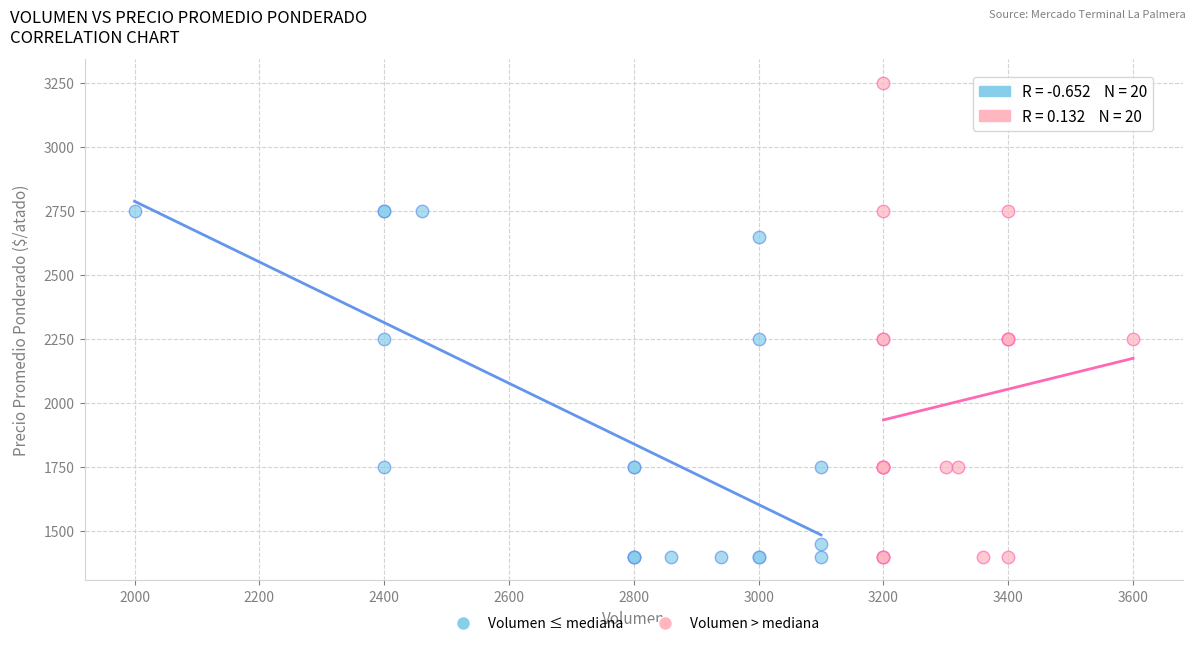

Which series has the widest spread of Y values?

Volumen > mediana